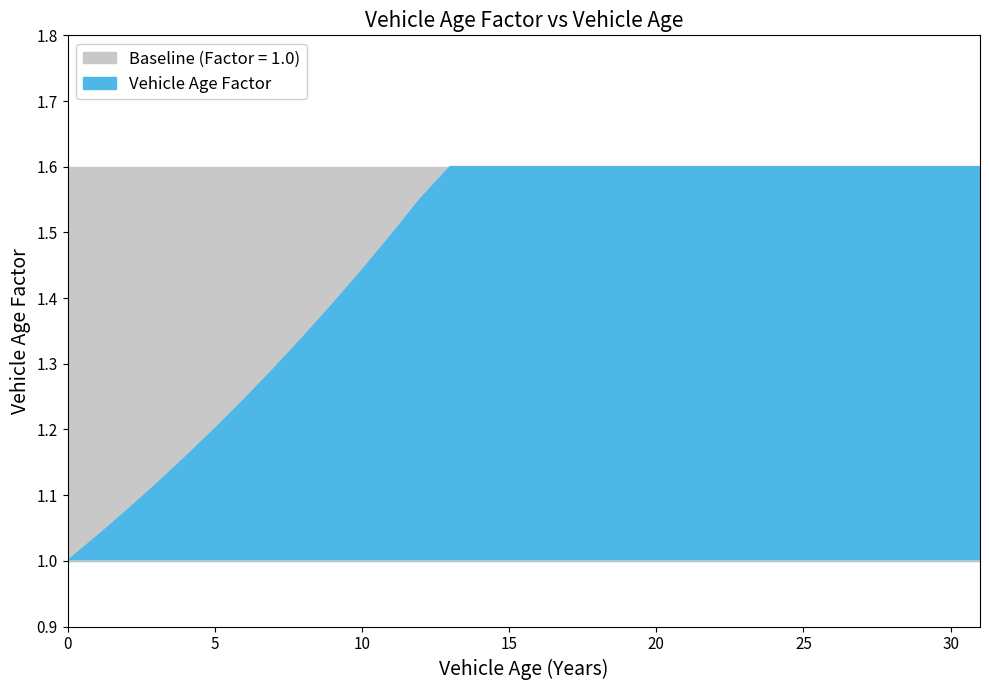

True or false: the data has more than 1 interior local peaks.

False